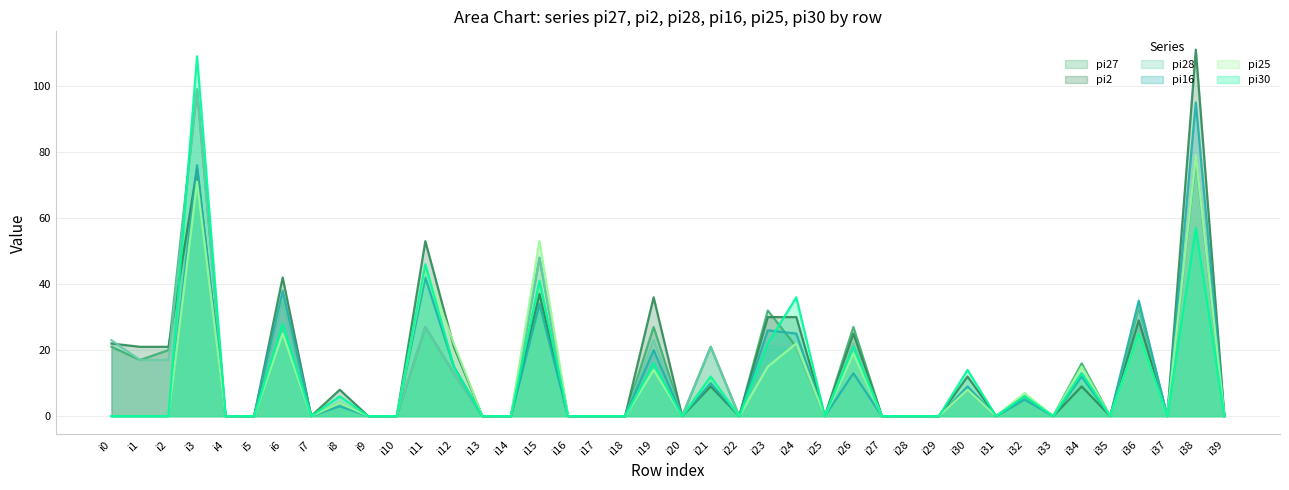

What are all the series names shown in the legend?

pi27, pi2, pi28, pi16, pi25, pi30